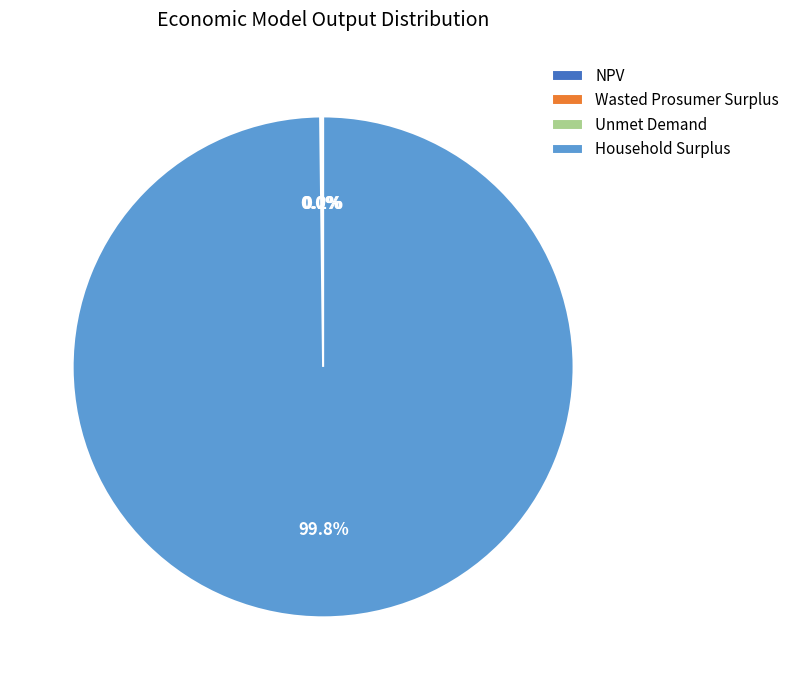

What portion of the pie excludes Household Surplus?

0.2%